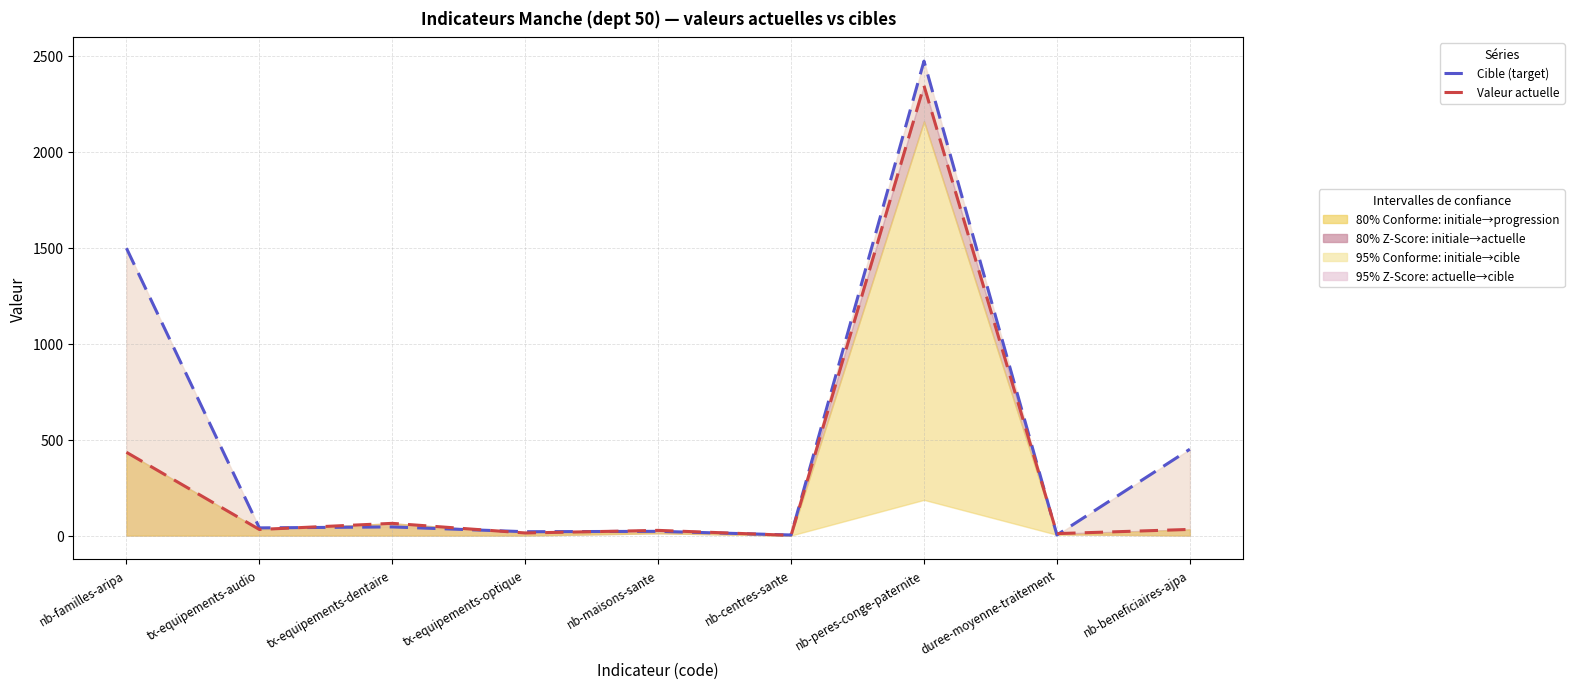

What is the total value across all series at nb-centres-sante?

4.0